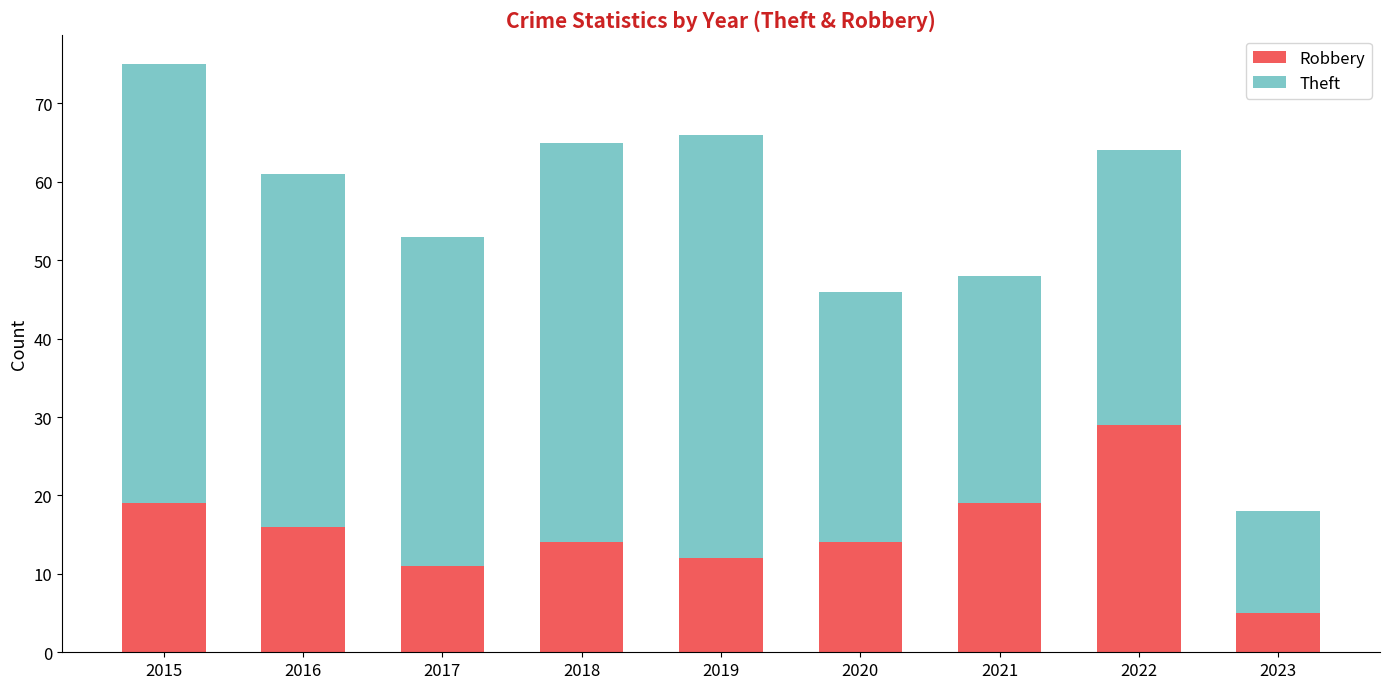

Reading left to right, list the values for the Robbery series.

19	16	11	14	12	14	19	29	5